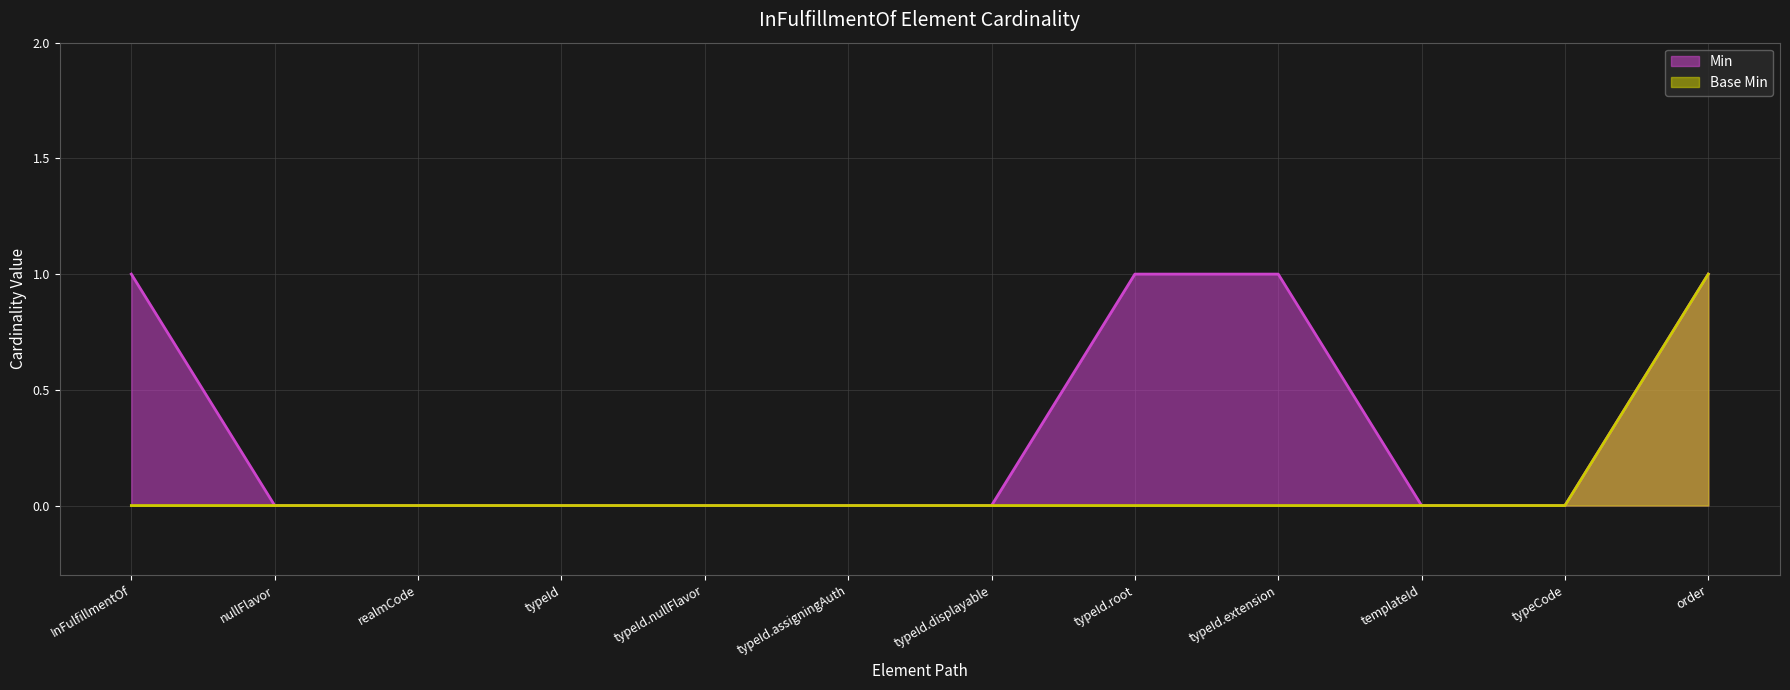

True or false: Min and Base Min intersect in this chart.

False